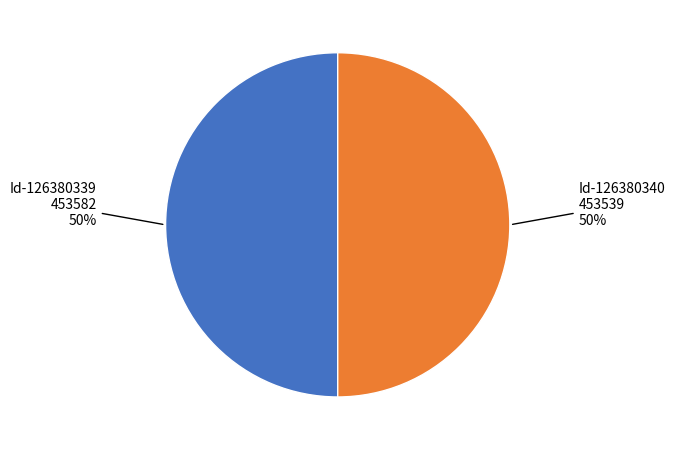

To the nearest percent, what is the average slice percentage?

50%